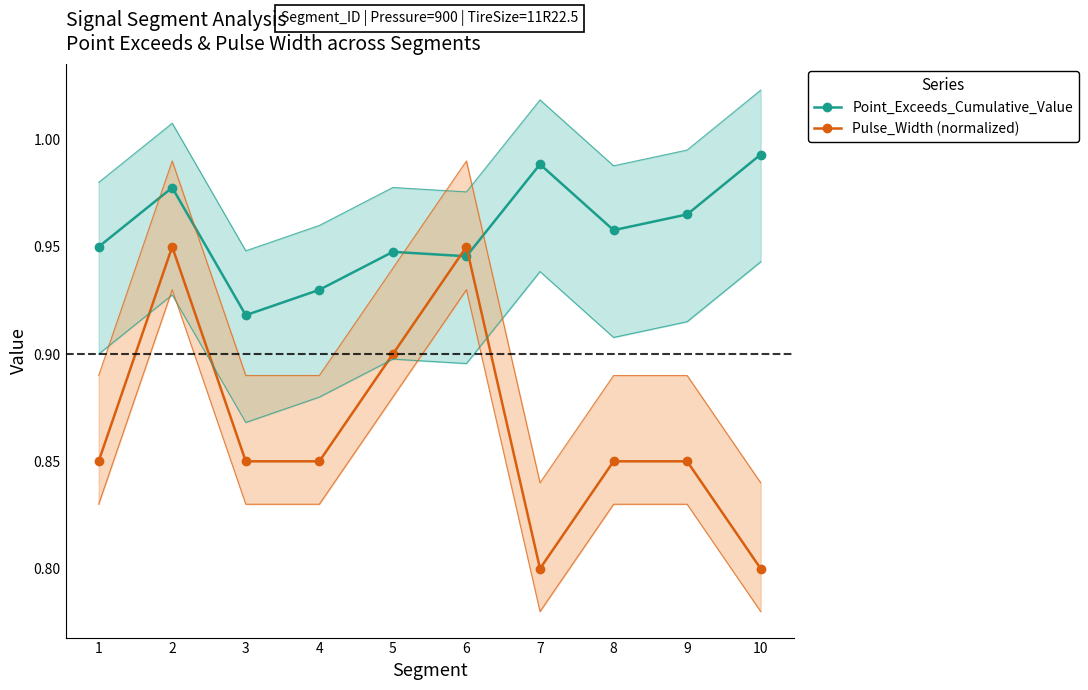

At which label does Point_Exceeds_Cumulative_Value reach its minimum?

3